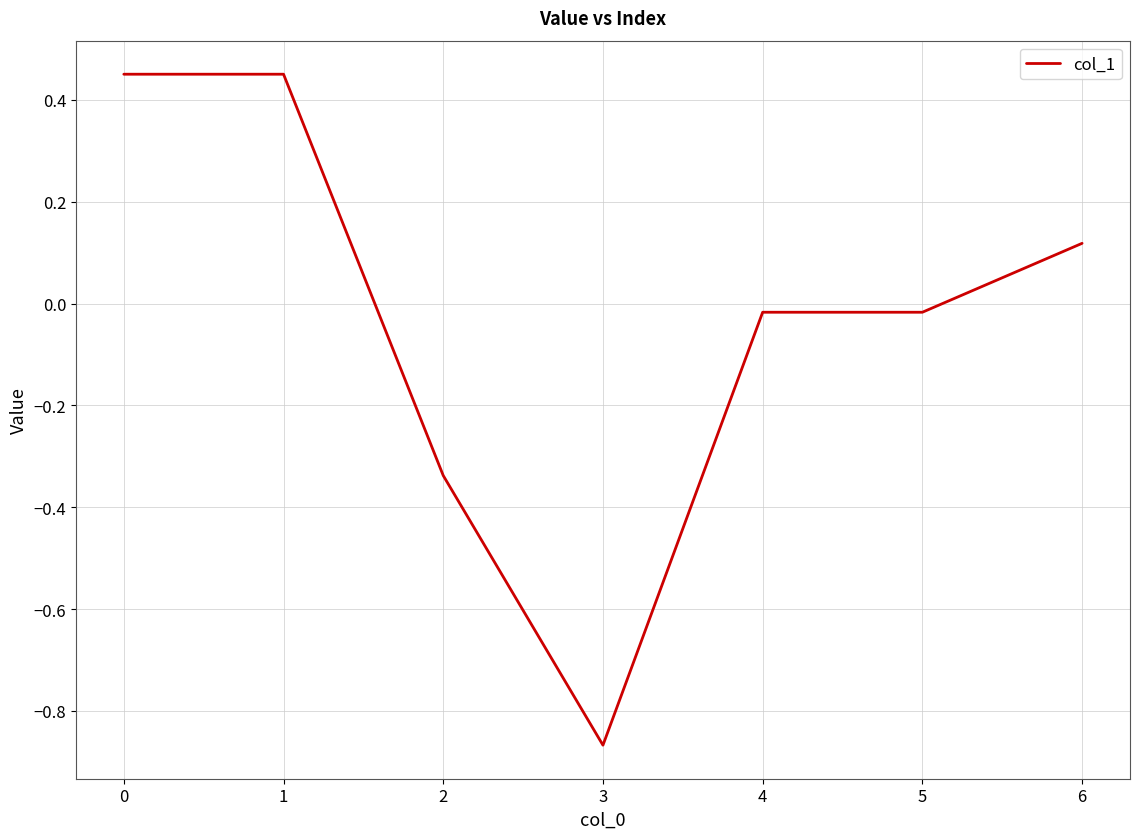

What is the sum of the values at 1 and 0?

0.9